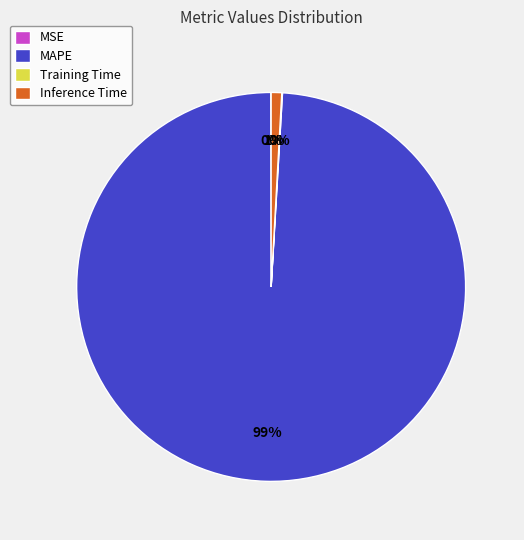

To the nearest percent, what percentage of the pie is MAPE?

99%